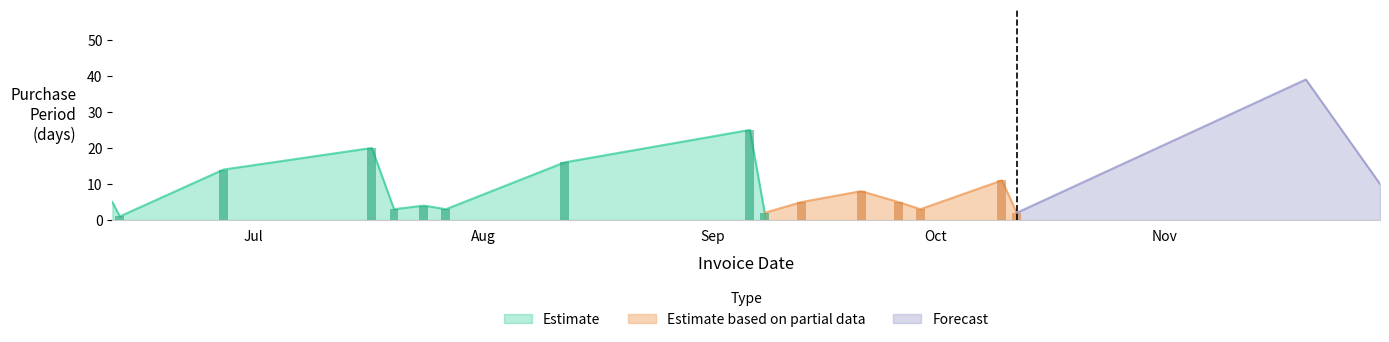

What is the average value?

10